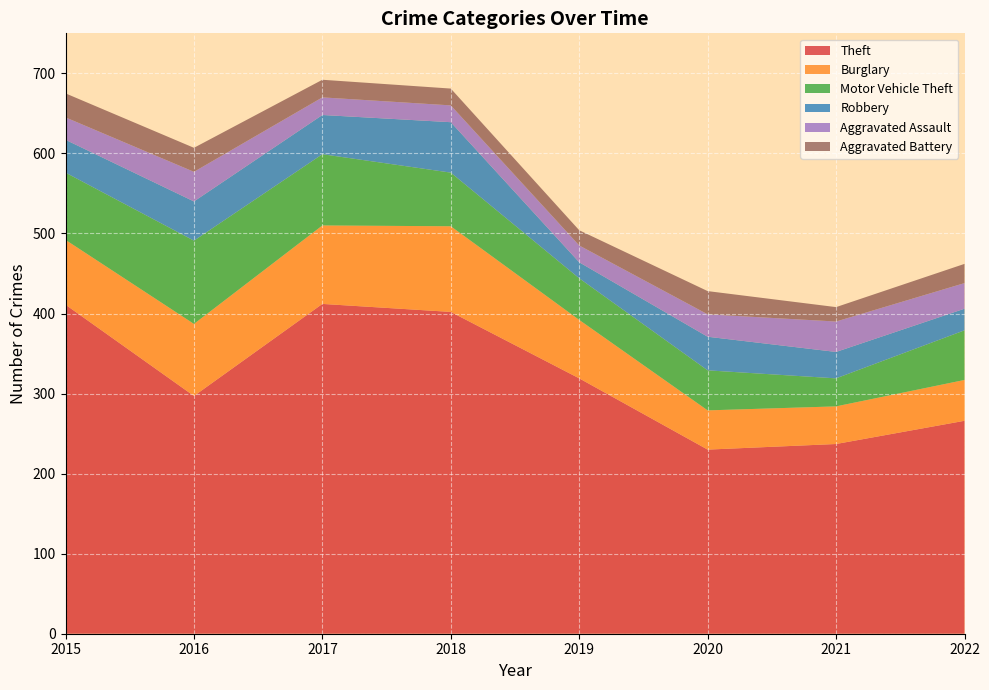

Reading right to left, list all the values displayed in this chart.

Theft: 2022=266	2021=237	2020=230	2019=319	2018=402	2017=412	2016=297	2015=411
Burglary: 2022=51	2021=47	2020=49	2019=73	2018=107	2017=98	2016=90	2015=81
Motor Vehicle Theft: 2022=62	2021=35	2020=50	2019=52	2018=67	2017=89	2016=104	2015=84
Robbery: 2022=27	2021=33	2020=42	2019=20	2018=63	2017=49	2016=49	2015=41
Aggravated Assault: 2022=32	2021=38	2020=28	2019=21	2018=21	2017=22	2016=37	2015=28
Aggravated Battery: 2022=24	2021=18	2020=29	2019=19	2018=21	2017=22	2016=30	2015=30